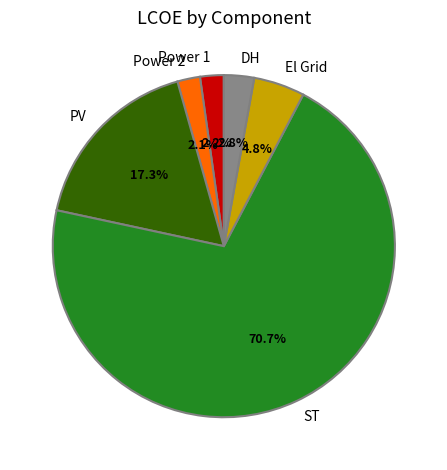

To the nearest percent, what is the difference between the largest and smallest slice percentages?

69%